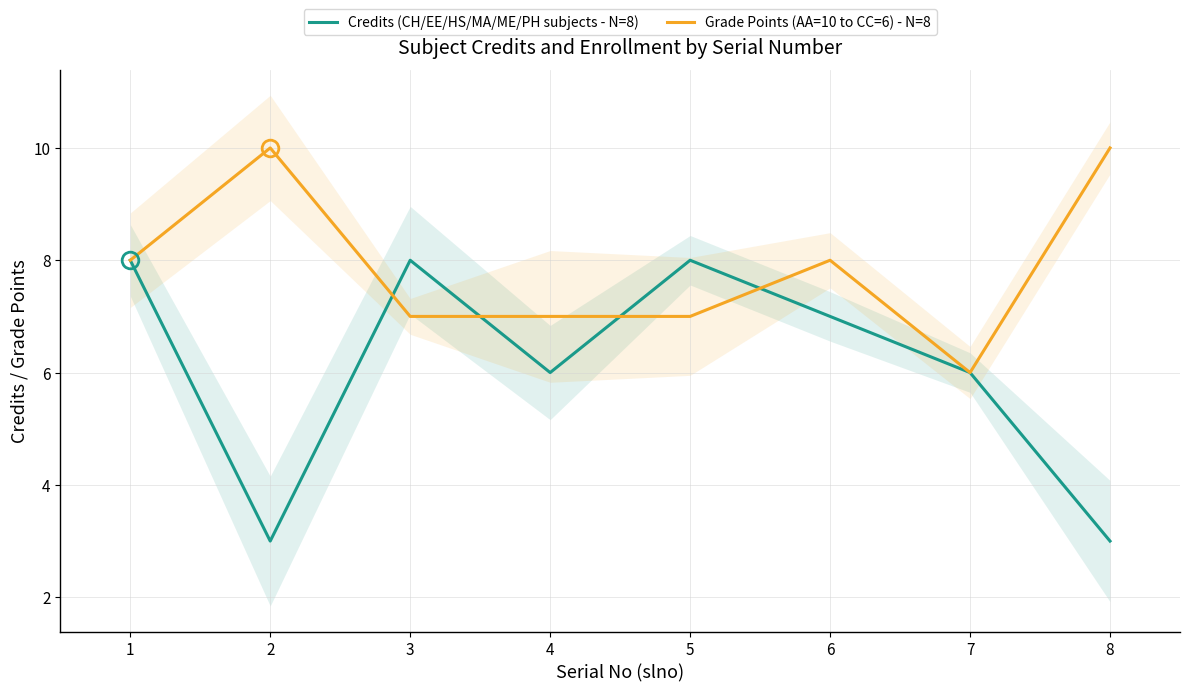

Read the Credits (CH/EE/HS/MA/ME/PH subjects - N=8) value at 1.

8